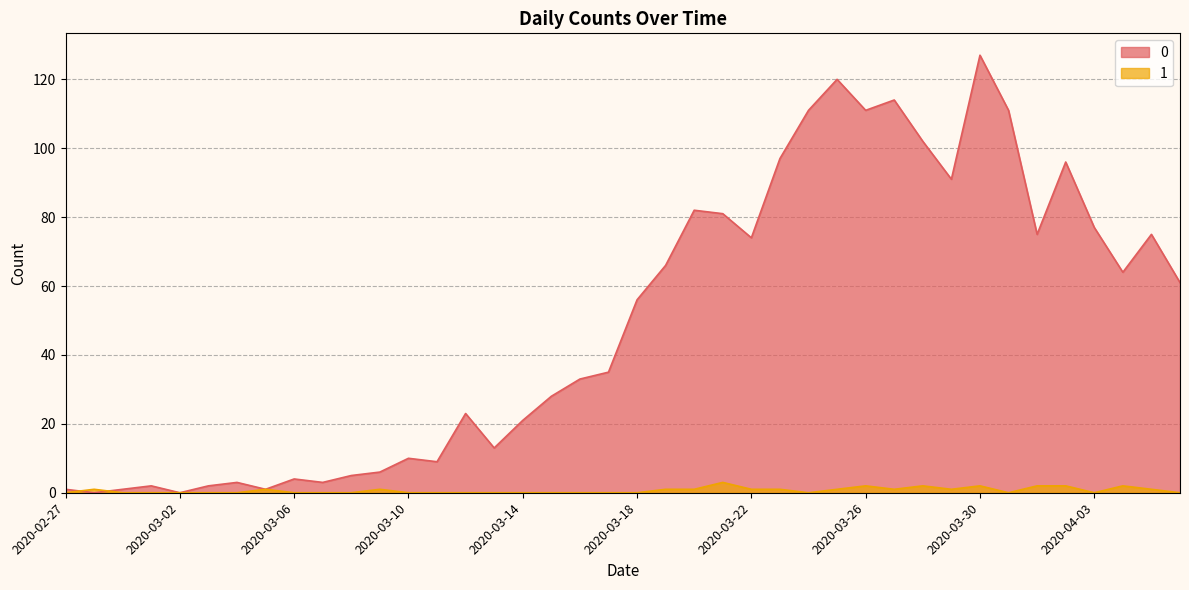

True or false: 1 has a value of 1 at 2020-03-23.

True